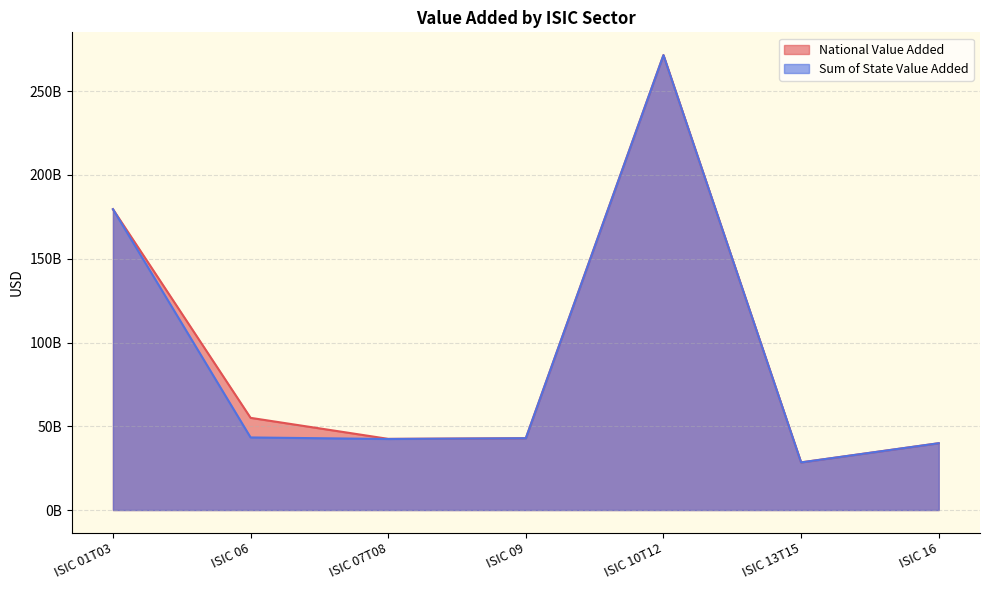

Rank the series by their maximum value, from highest to lowest.

National Value Added, Sum of State Value Added